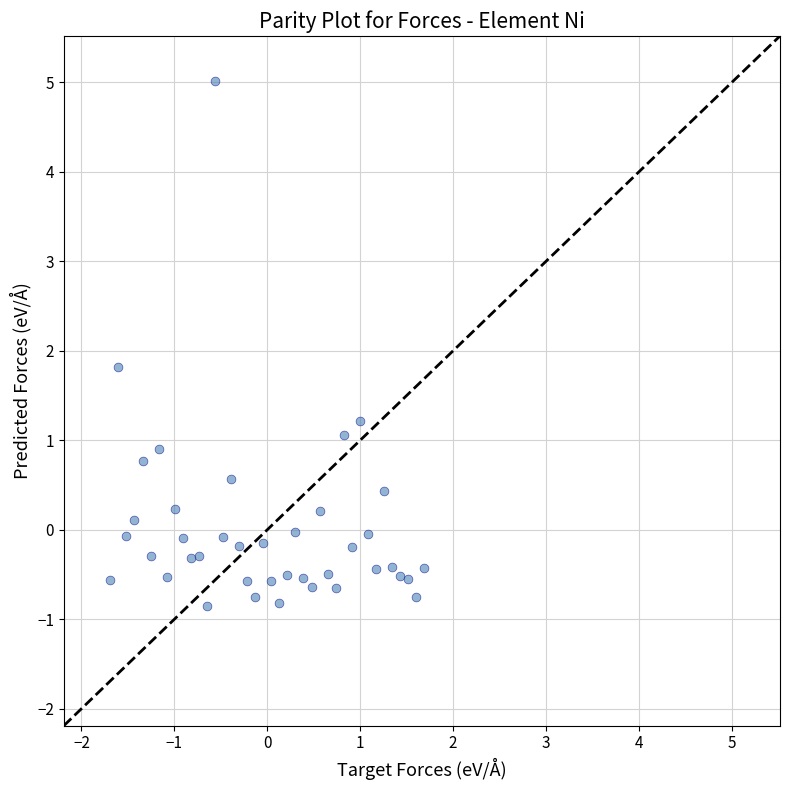

What is the range of X values (max minus min)?

3.4